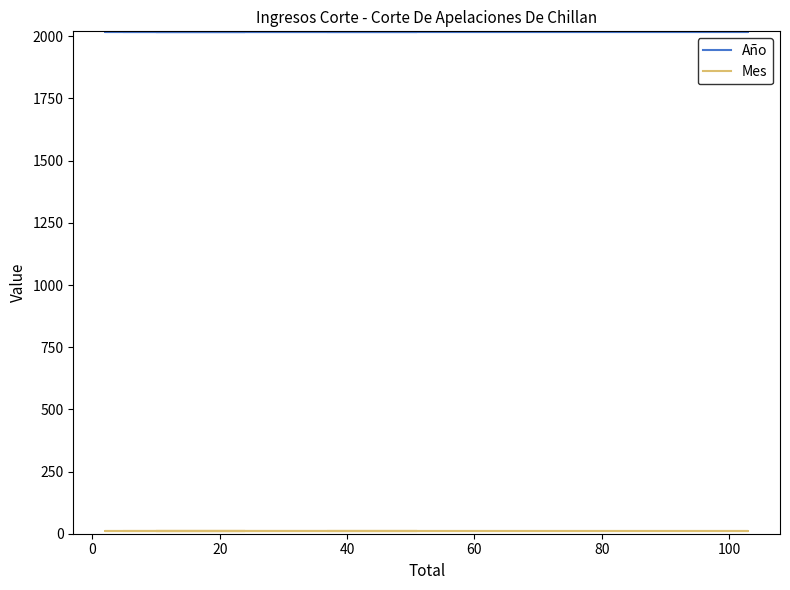

Reading left to right, list all the values displayed in this chart.

Año: 2017	2017	2017	2017	2017	2017	2017	2017	2017
Mes: 10	10	10	10	10	10	10	10	10